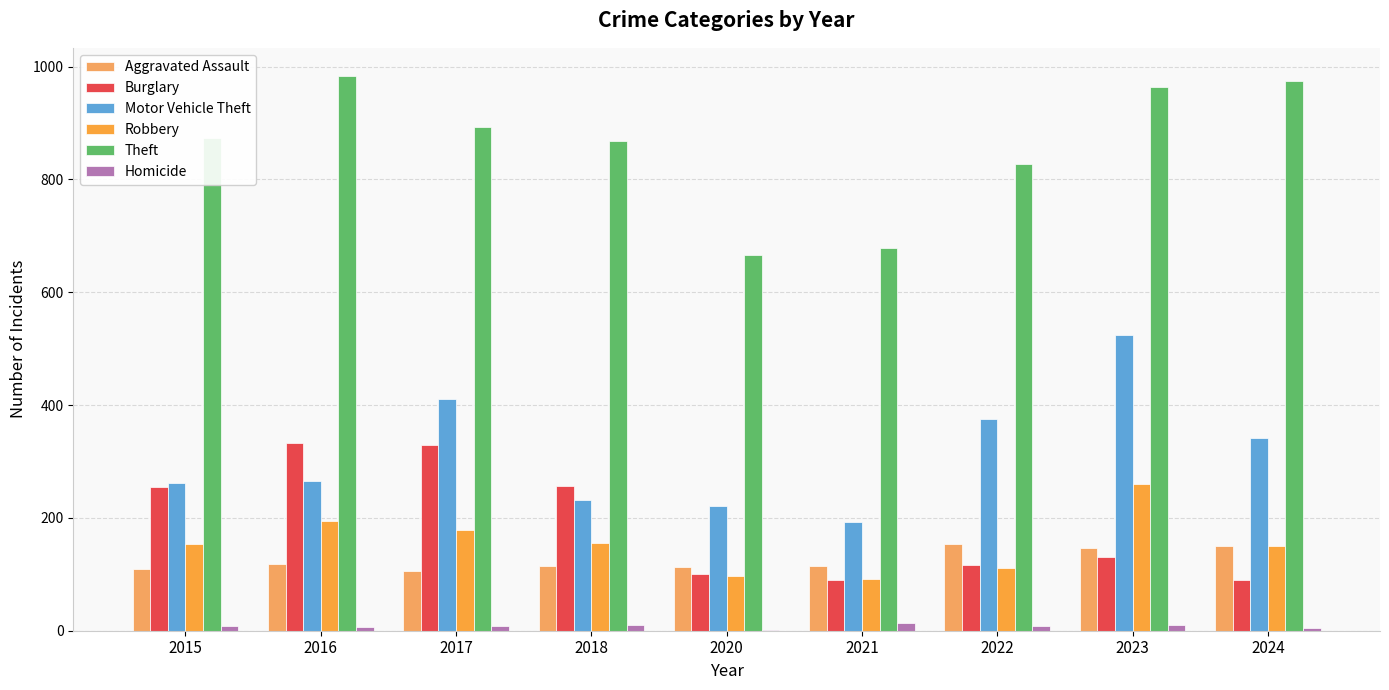

Which series changed the most between 2020 and 2021?

Motor Vehicle Theft